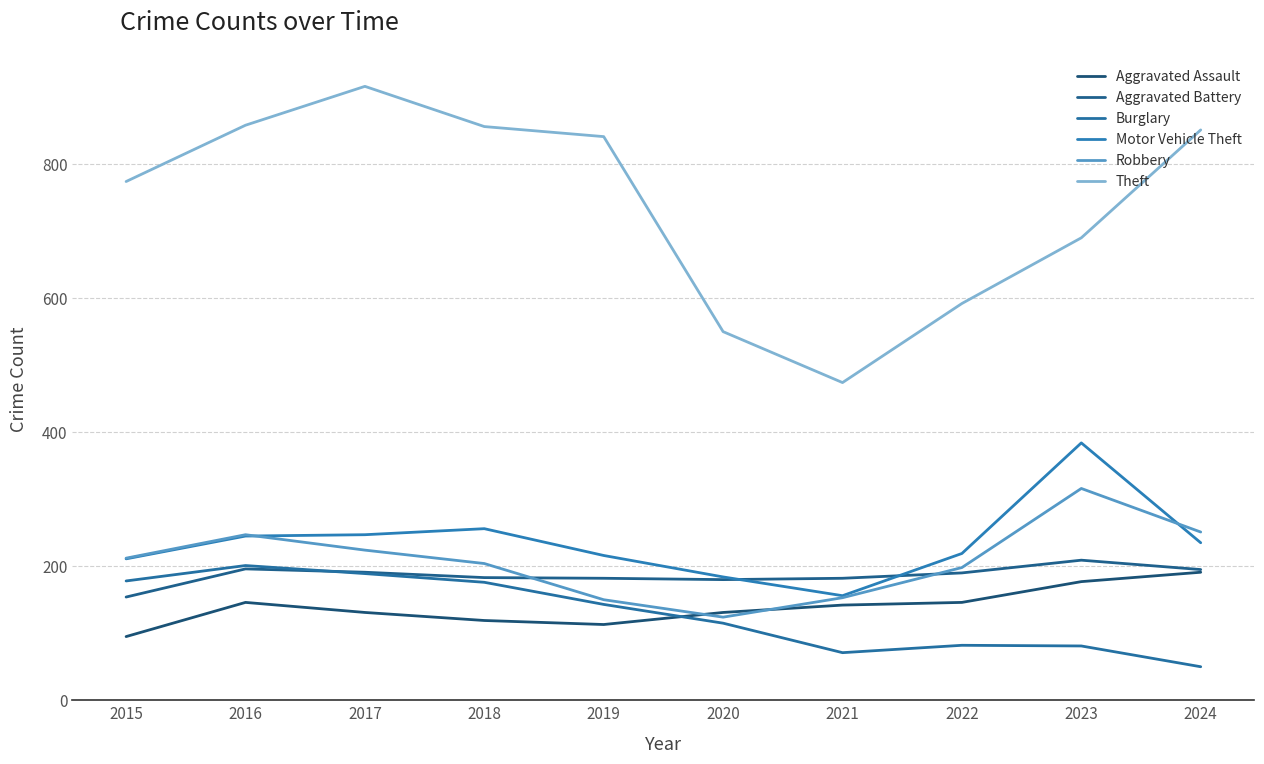

True or false: Theft and Burglary cross at least once.

False